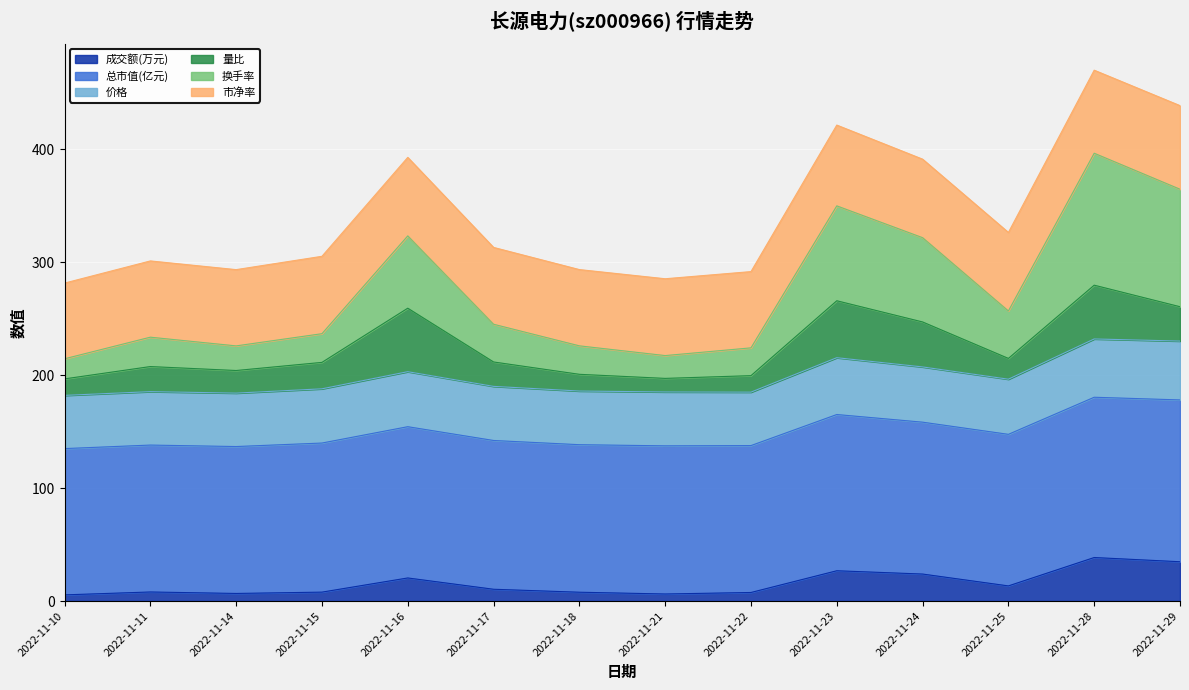

What are all the series names shown in the legend?

成交额(万元), 总市值(亿元), 价格, 量比, 换手率, 市净率